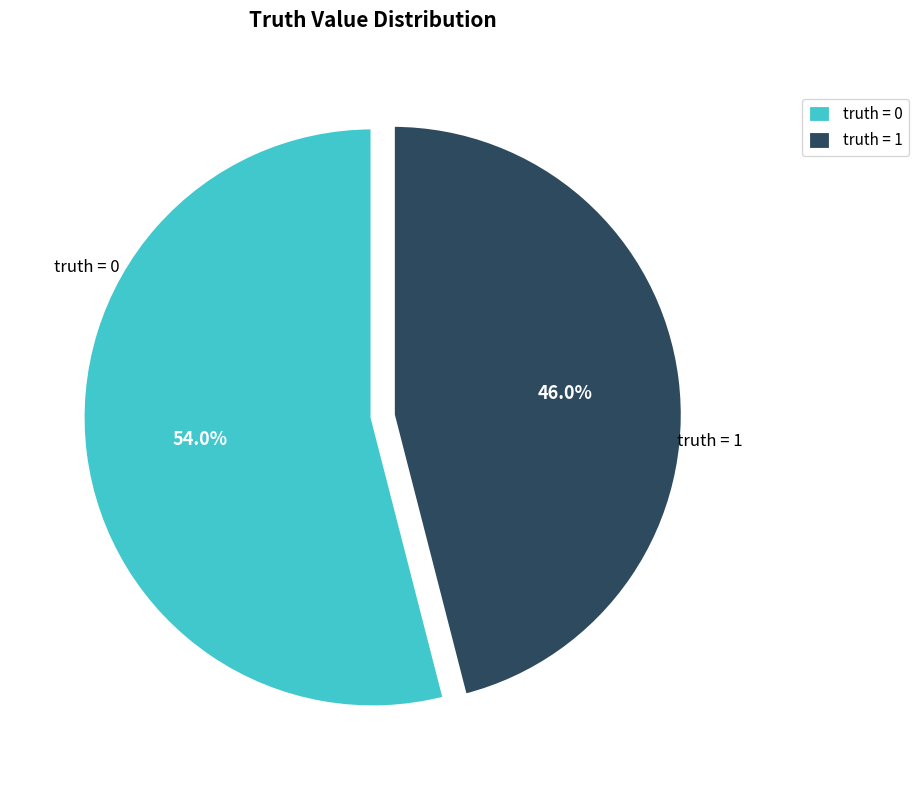

Is there a majority slice in this chart?

Yes